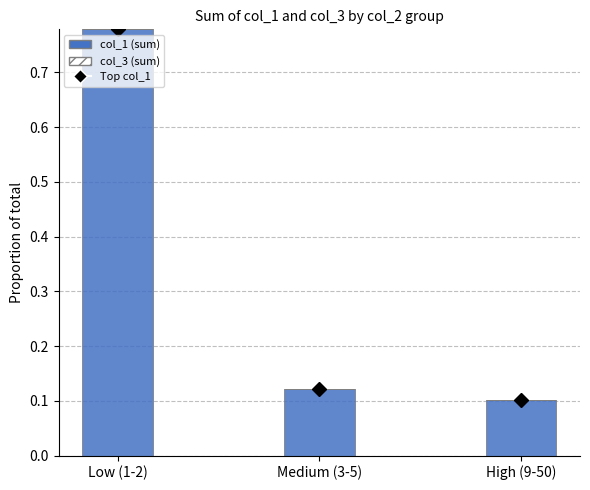

How many bars are there in total?

3